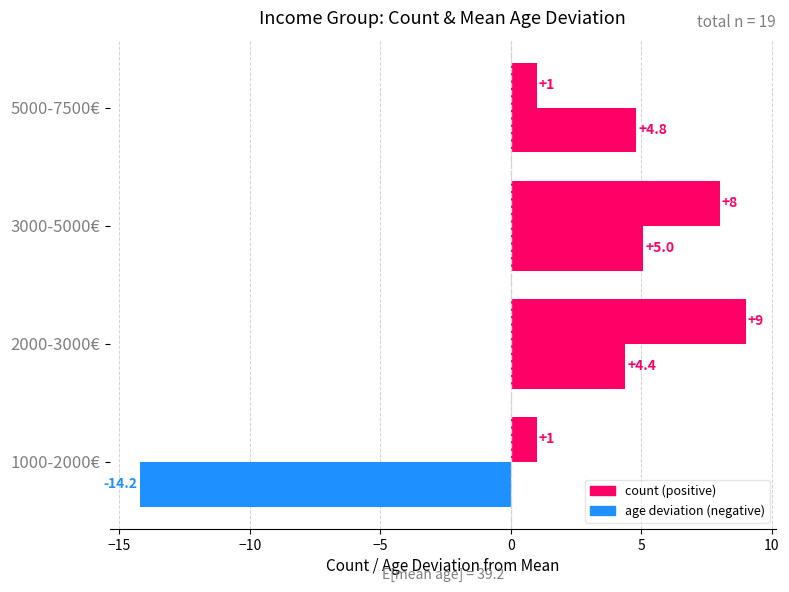

Count the number of categories in the chart.

4